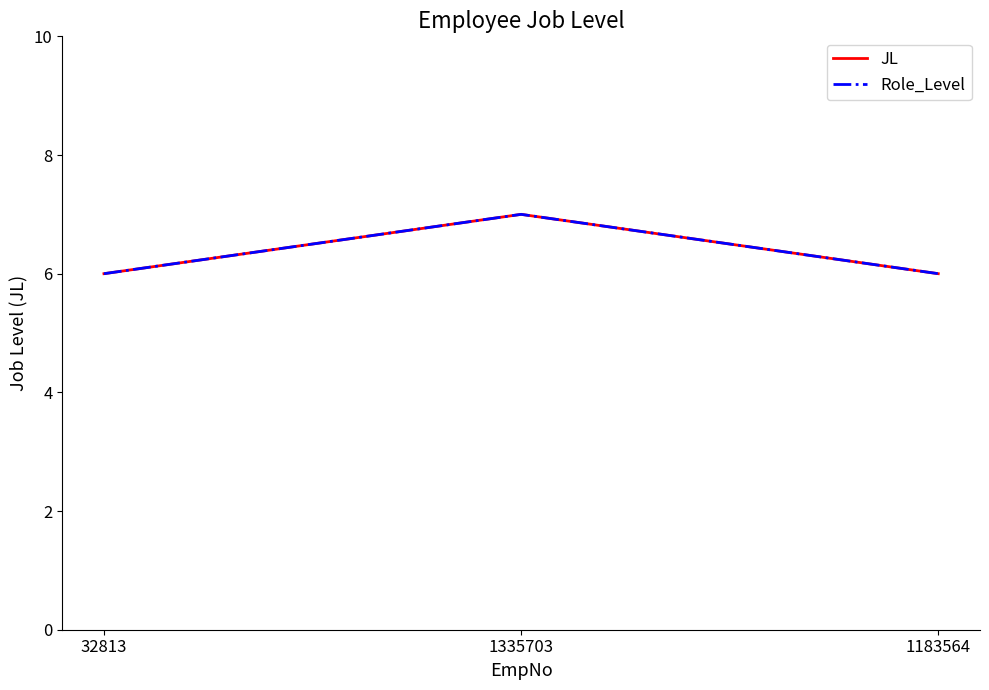

How many lines are shown in the chart?

2